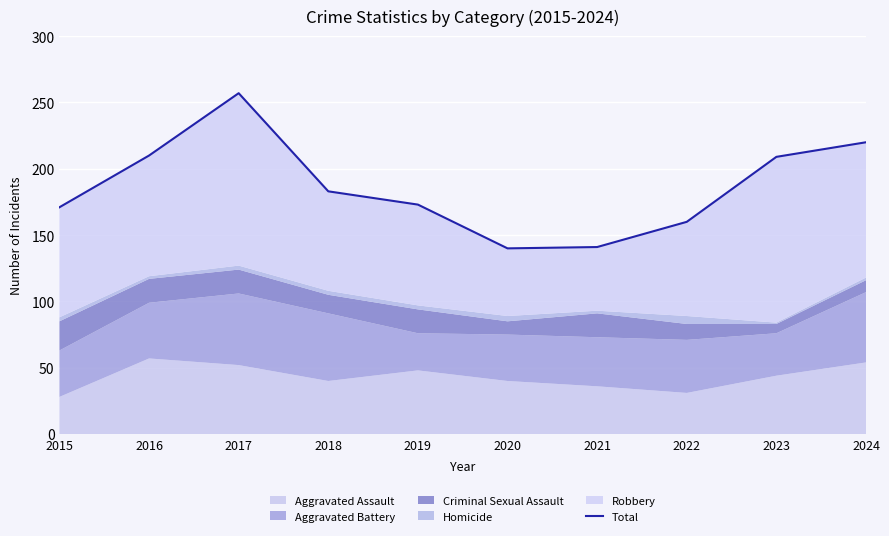

Approximately how many times larger is the value at 2016 compared to 2022?

1.3